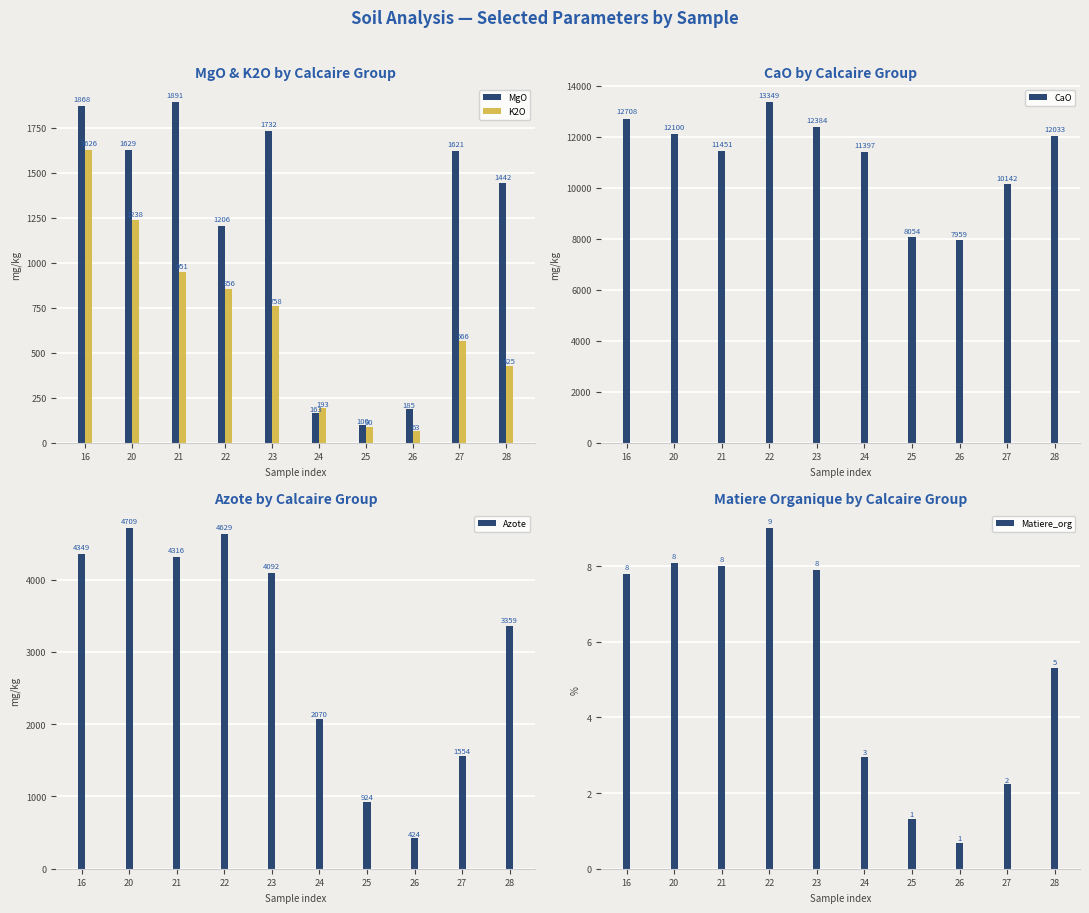

Reading right to left, extract all data points from this chart.

MgO: 1442.0	1621.0	185.0	100.0	163.0	1732.0	1206.0	1891.0	1629.0	1868.0
K2O: 425.0	566.0	63.0	90.0	193.0	758.0	856.0	951.0	1238.0	1626.0
CaO: 12033.0	10142.0	7959.0	8054.0	11397.0	12384.0	13349.0	11451.0	12100.0	12708.0
Azote: 3359.0	1554.0	424.0	924.0	2070.0	4092.0	4629.0	4316.0	4709.0	4349.0
Matiere_org: 5.3	2.2	0.7	1.3	3.0	7.9	9.0	8.0	8.1	7.8